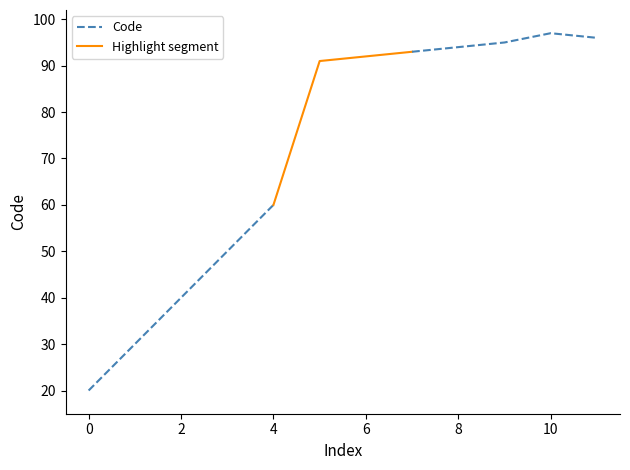

How many lines are shown in the chart?

1